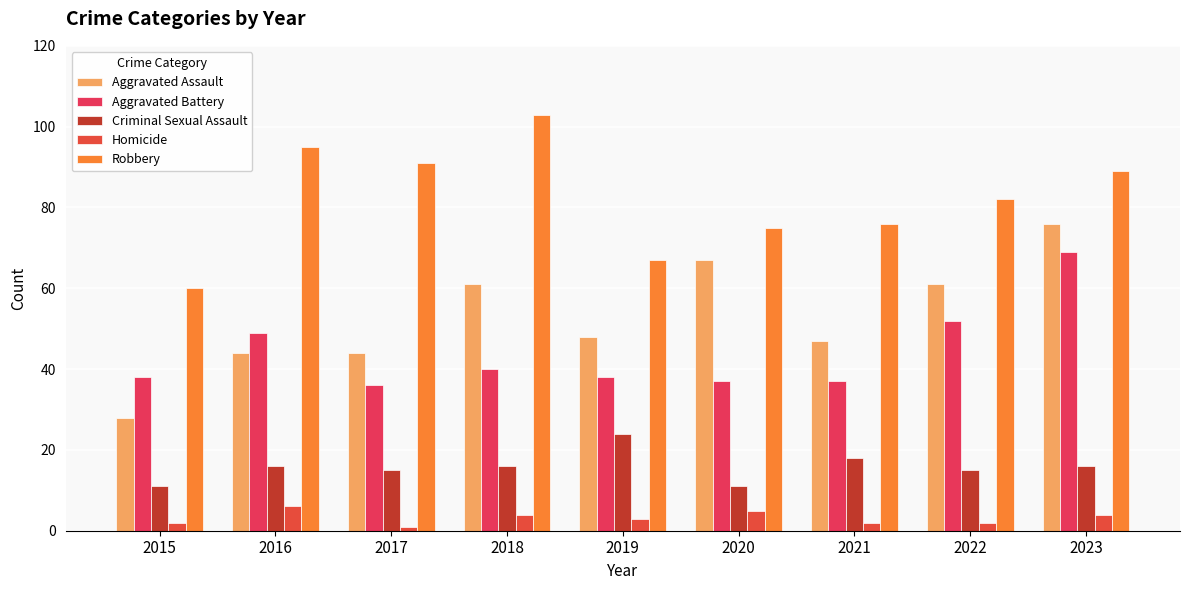

The value of Aggravated Battery at 2017 is 23. True or false?

False